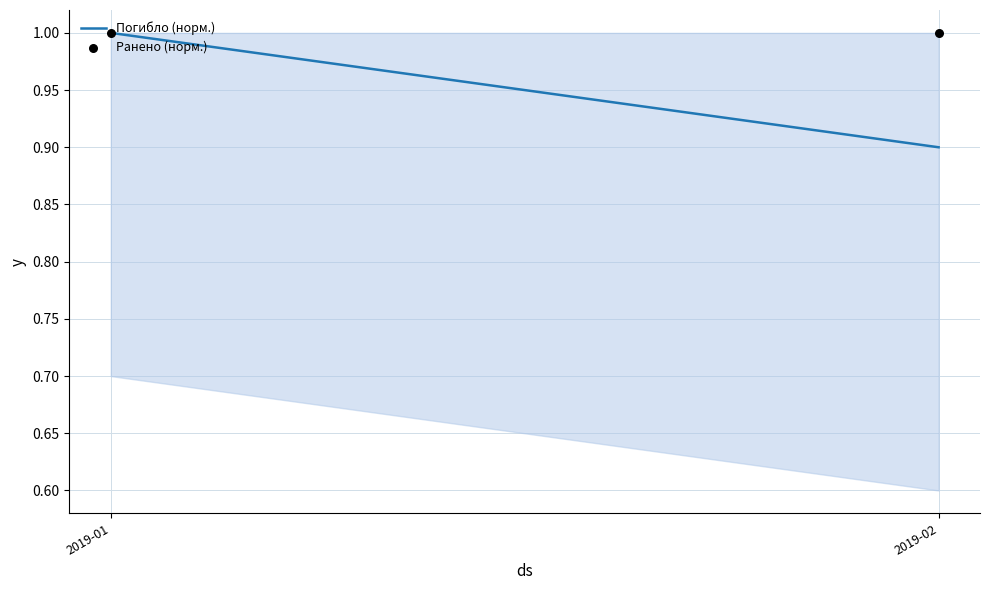

At which category is the sum across all series the highest?

2019-01